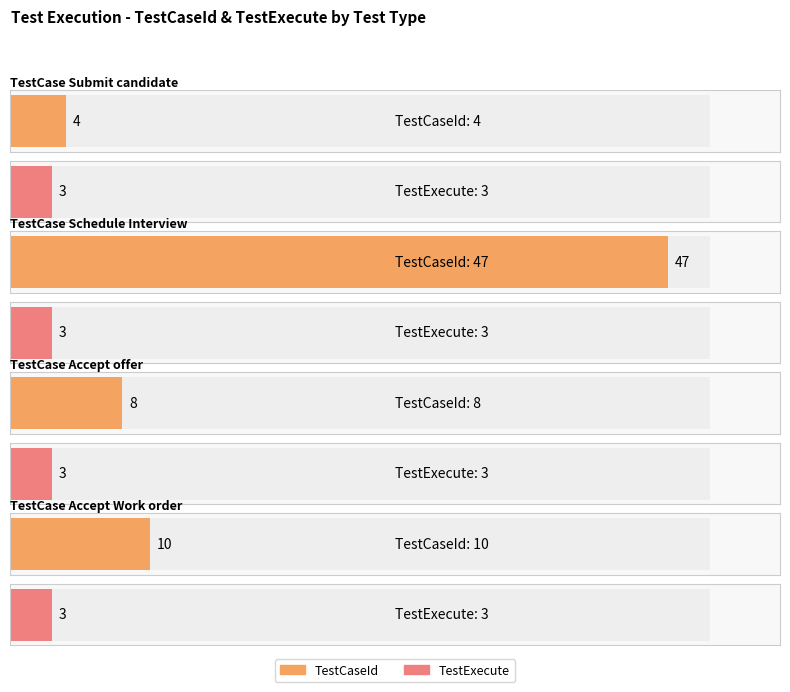

Is it true that TestExecute equals 1 at Schedule Interview?

False